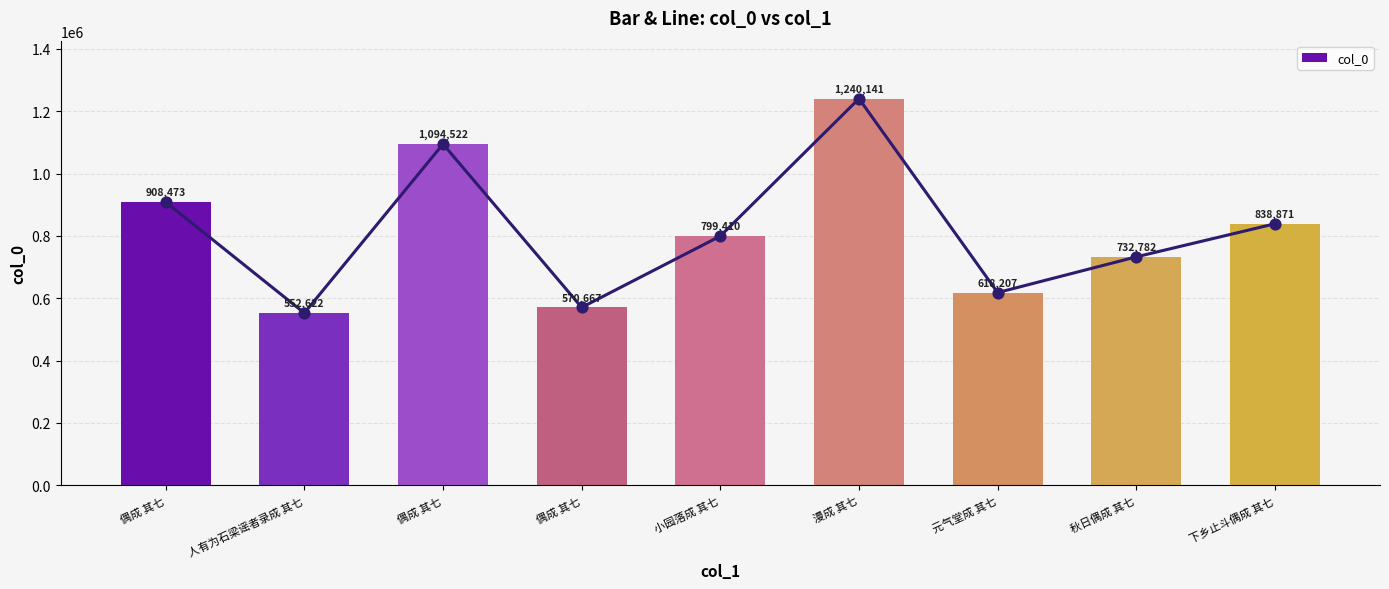

What is the ratio of the value at 人有为石梁谣者录成 其七 to the value at 偶成 其七?

0.6